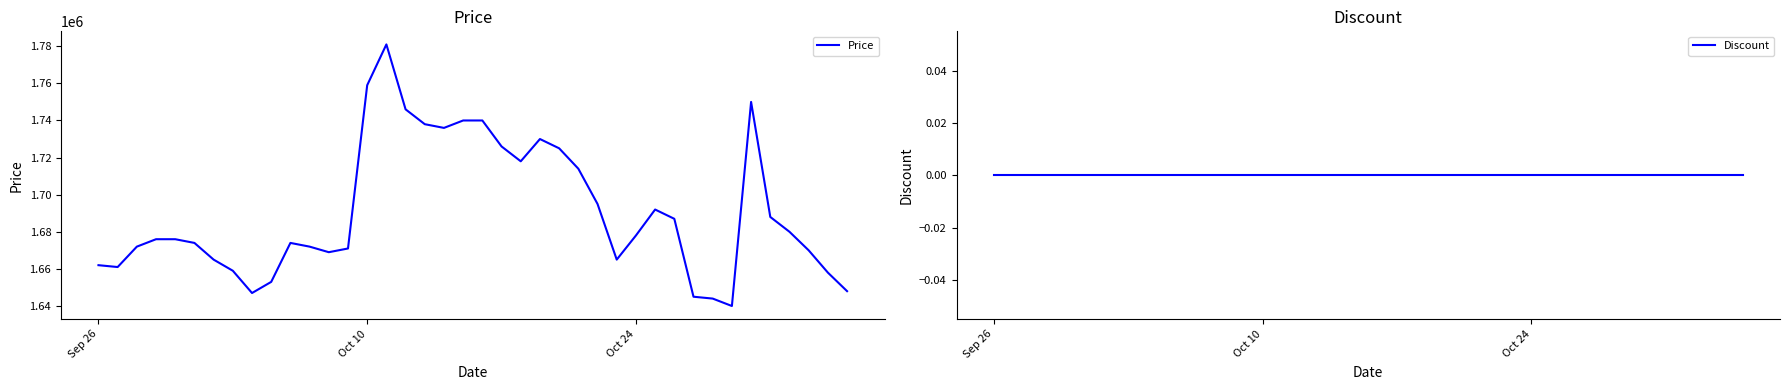

True or false: Price has more than 1 points higher than both neighbors.

True